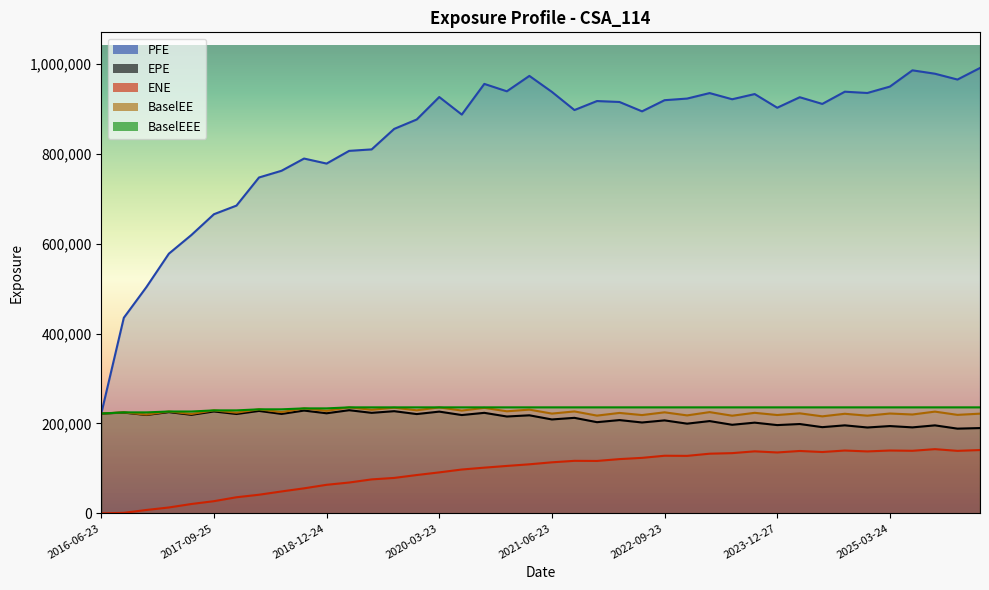

Which series has the largest total across all categories?

PFE